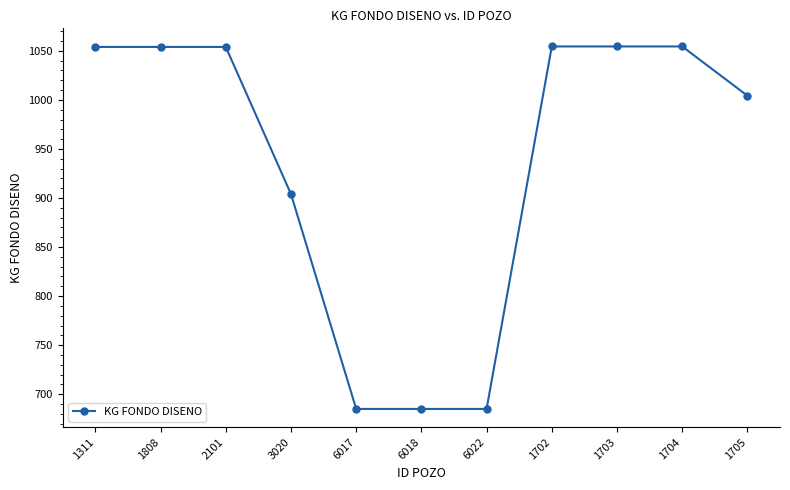

At which label is the value closest to 869?

3020